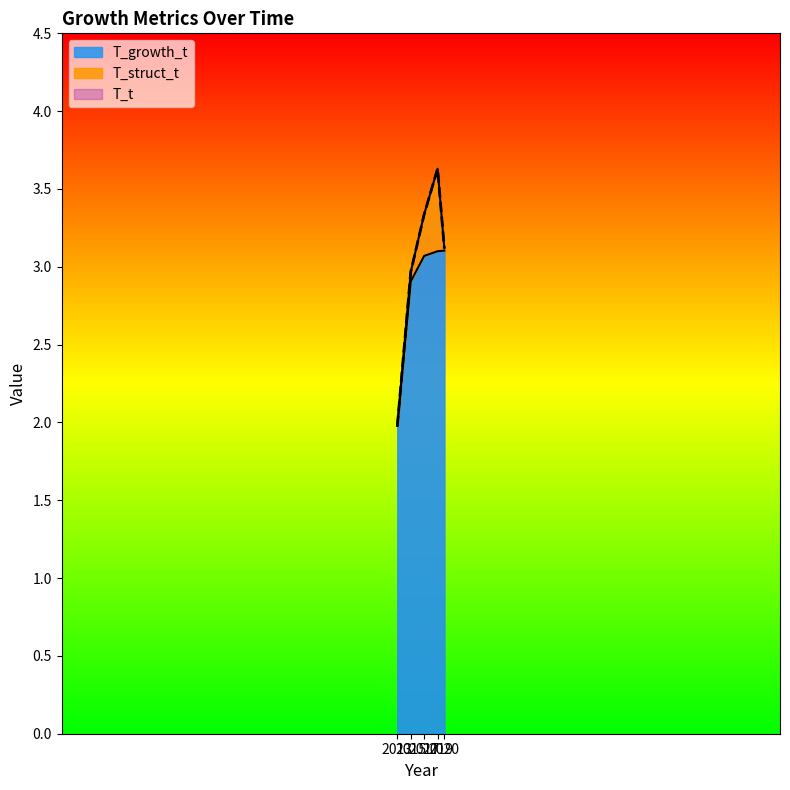

Where is T_t nearest to the value 2?

2013